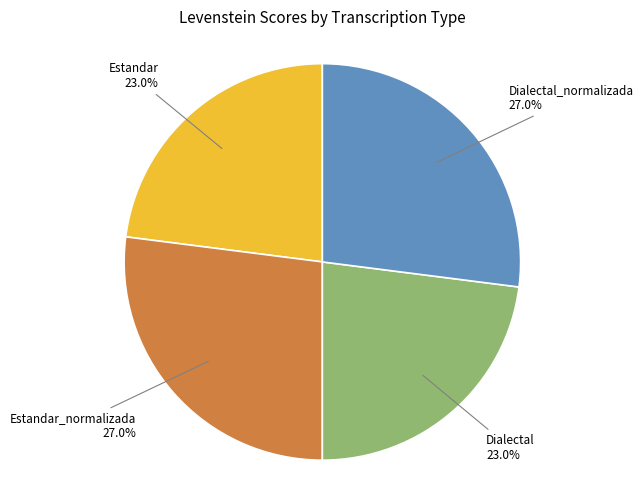

How many slices are in this pie chart?

4